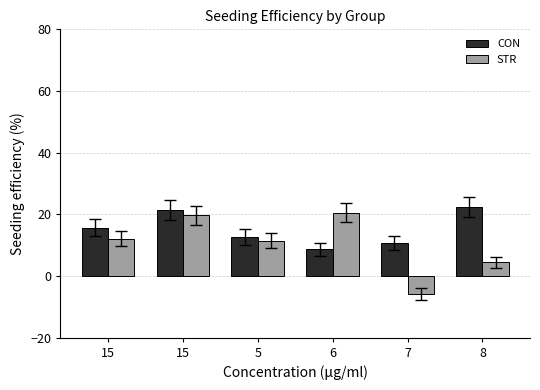

Between 7 and 15, which is larger?

15